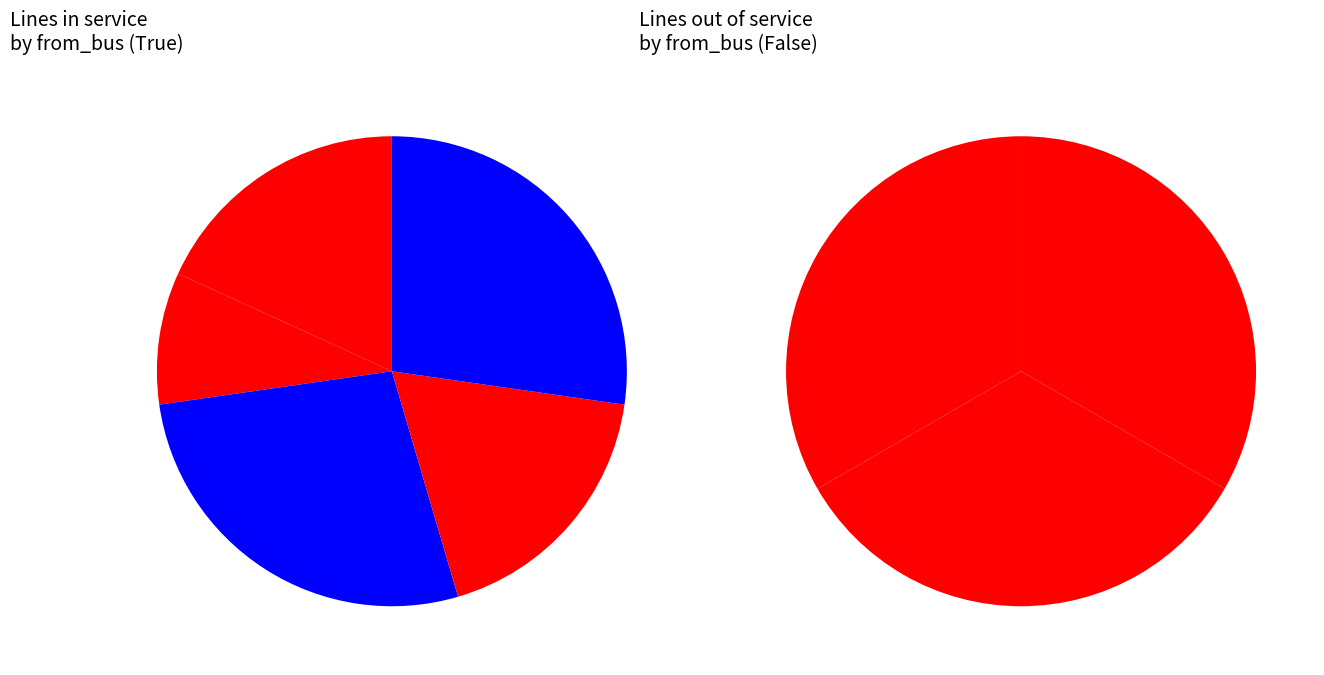

To the nearest percent, what percentage of the pie is Bus 9?

17%